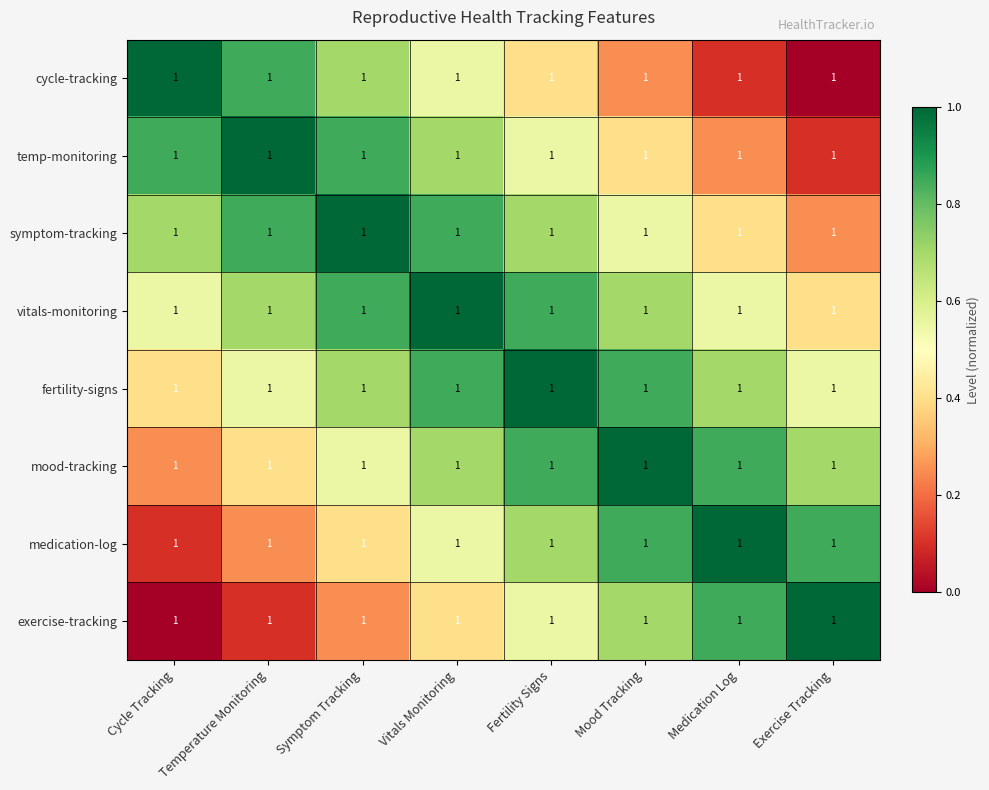

The mood-tracking series shows 0.2 at Cycle Tracking. True or false?

True